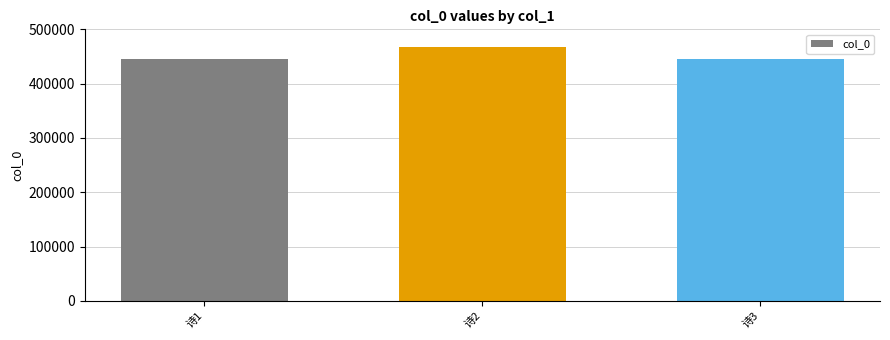

What value does the data have at 诗1?

446008